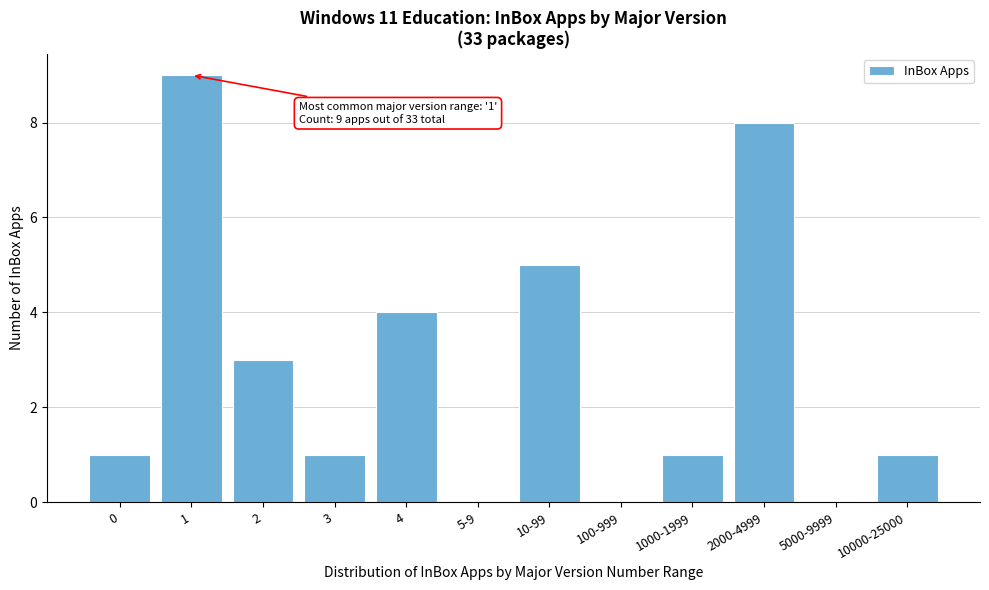

Reading left to right, transcribe all the data shown in this chart.

0=1	1=9	2=3	3=1	4=4	5-9=0	10-99=5	100-999=0	1000-1999=1	2000-4999=8	5000-9999=0	10000-25000=1